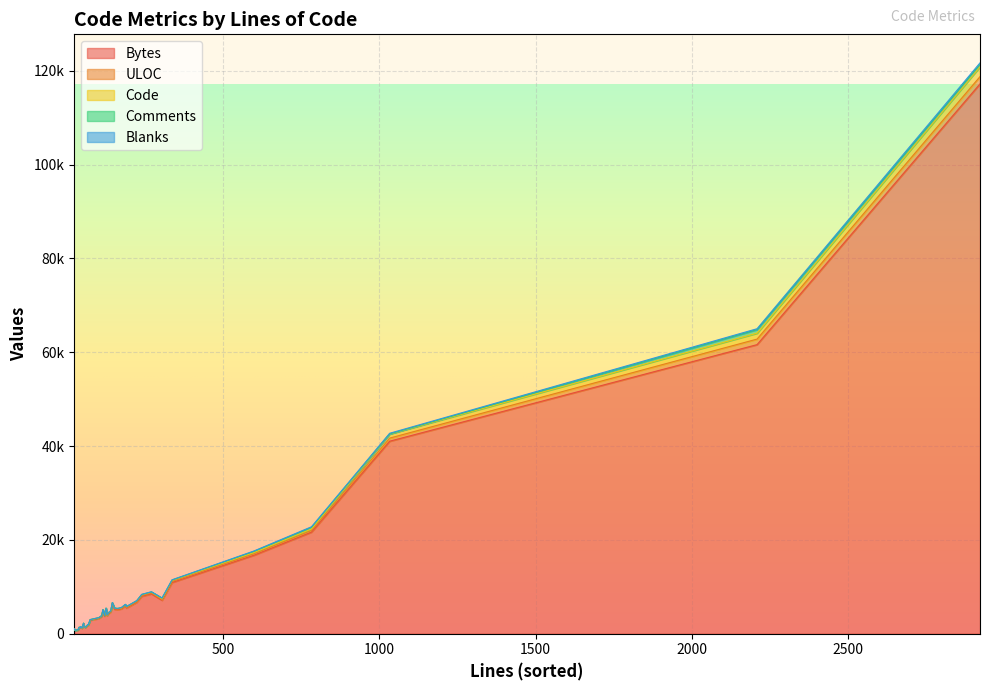

Which series has the largest range (max minus min)?

Bytes